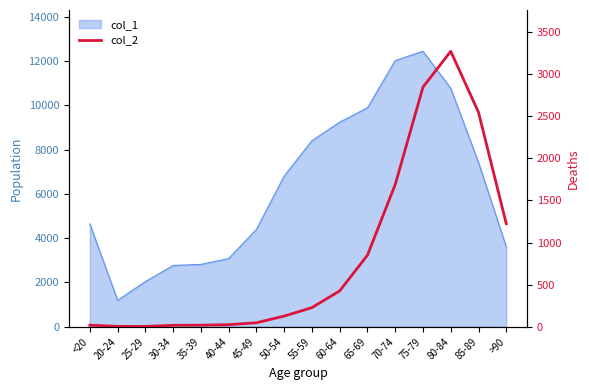

What is the greatest value displayed?

3273